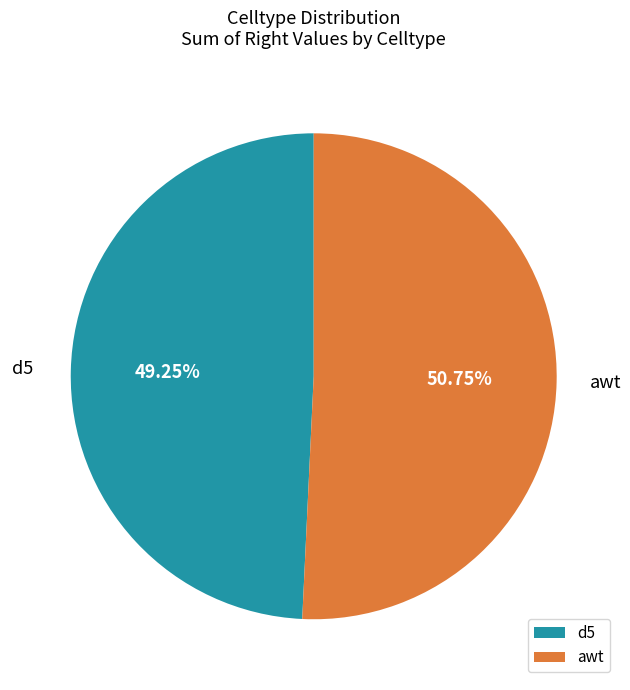

What percentage is the awt slice, to the nearest percent?

51%